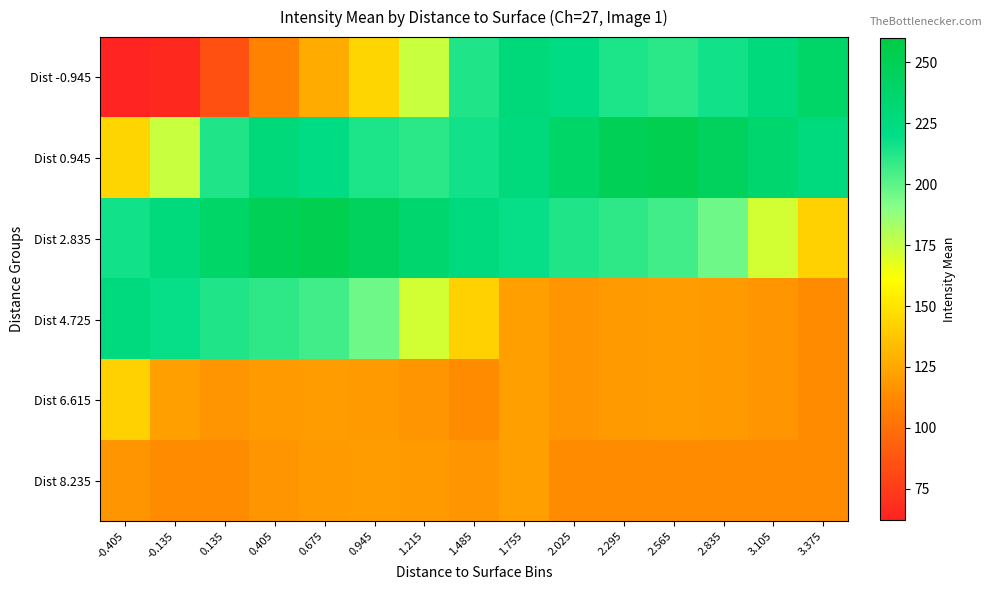

Reading left to right, what are all the values shown in this chart?

Dist -0.945: -0.405=62.8	-0.135=65.1	0.135=84.5	0.405=109.7	0.675=126.2	0.945=143.3	1.215=174.6	1.485=212.9	1.755=228.8	2.025=222.3	2.295=213.6	2.565=210.6	2.835=216.5	3.105=227.5	3.375=238.9
Dist 0.945: -0.405=143.3	-0.135=174.6	0.135=212.9	0.405=228.8	0.675=222.3	0.945=213.6	1.215=210.6	1.485=216.5	1.755=227.5	2.025=238.9	2.295=249.1	2.565=252.5	2.835=245.2	3.105=235.0	3.375=225.6
Dist 2.835: -0.405=216.5	-0.135=227.5	0.135=238.9	0.405=249.1	0.675=252.5	0.945=245.2	1.215=235.0	1.485=225.6	1.755=218.6	2.025=213.2	2.295=209.9	2.565=206.1	2.835=196.3	3.105=171.8	3.375=142.1
Dist 4.725: -0.405=225.6	-0.135=218.6	0.135=213.2	0.405=209.9	0.675=206.1	0.945=196.3	1.215=171.8	1.485=142.1	1.755=122.0	2.025=117.6	2.295=119.3	2.565=120.1	2.835=119.5	3.105=117.2	3.375=113.3
Dist 6.615: -0.405=142.1	-0.135=122.0	0.135=117.6	0.405=119.3	0.675=120.1	0.945=119.5	1.215=117.2	1.485=113.3	1.755=122.0	2.025=117.6	2.295=119.3	2.565=120.1	2.835=119.5	3.105=117.2	3.375=113.3
Dist 8.235: -0.405=117.2	-0.135=113.3	0.135=113.3	0.405=117.2	0.675=119.5	0.945=120.1	1.215=119.3	1.485=117.6	1.755=122.0	2.025=113.3	2.295=113.3	2.565=113.3	2.835=113.3	3.105=113.3	3.375=113.3